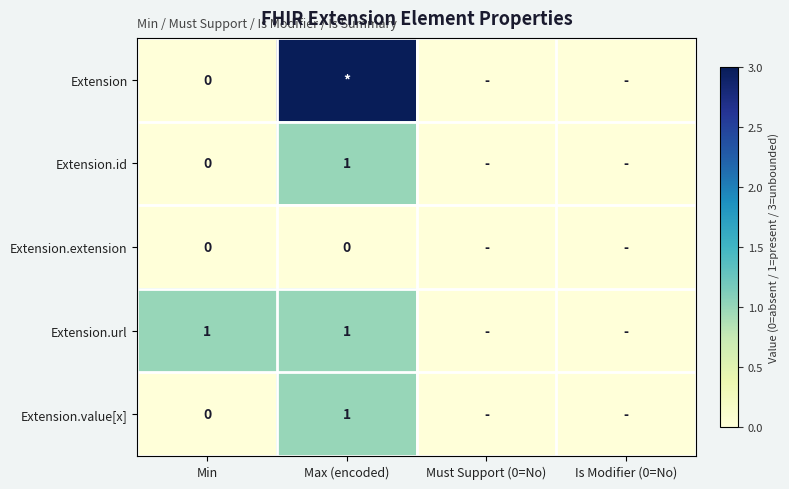

True or false: Extension.value[x] has a value of 1 at Max (encoded).

True